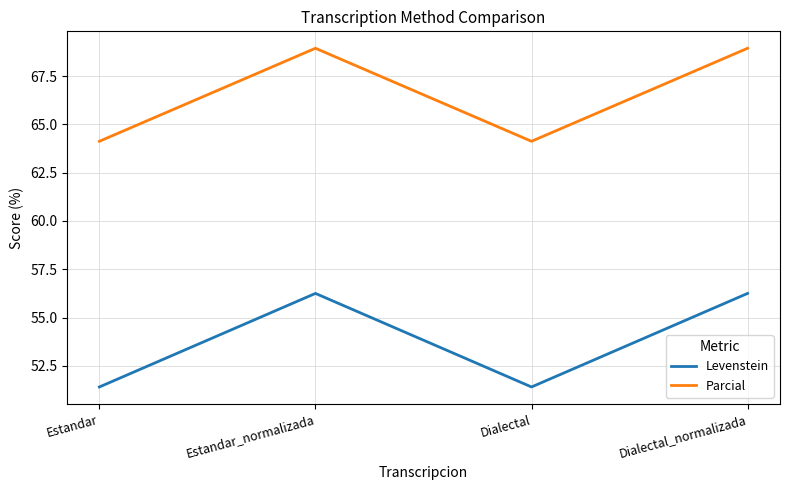

Does the chart display data point markers on the line(s)?

No